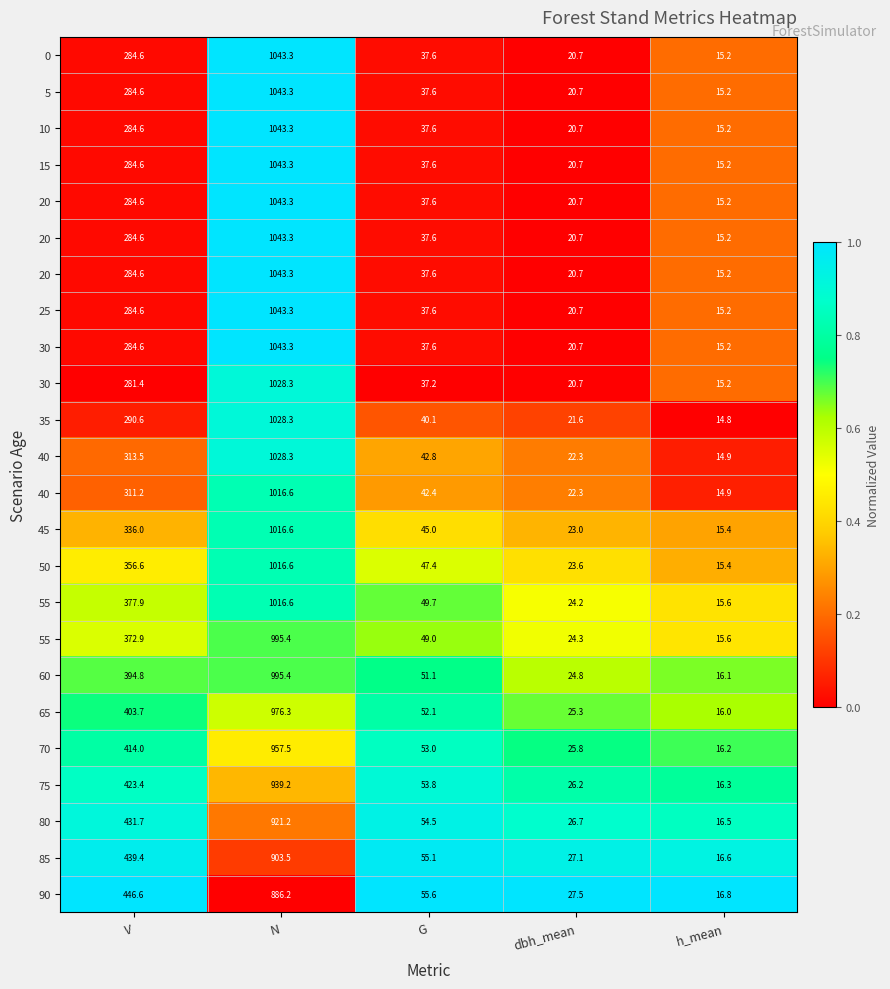

Which has a higher value, V or G?

G